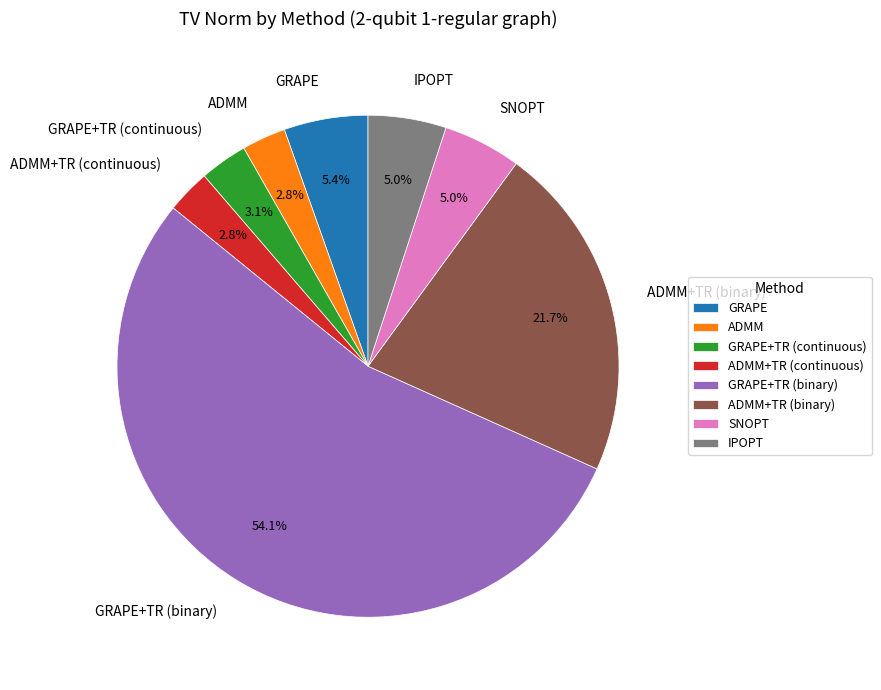

What is the majority slice?

GRAPE+TR (binary)